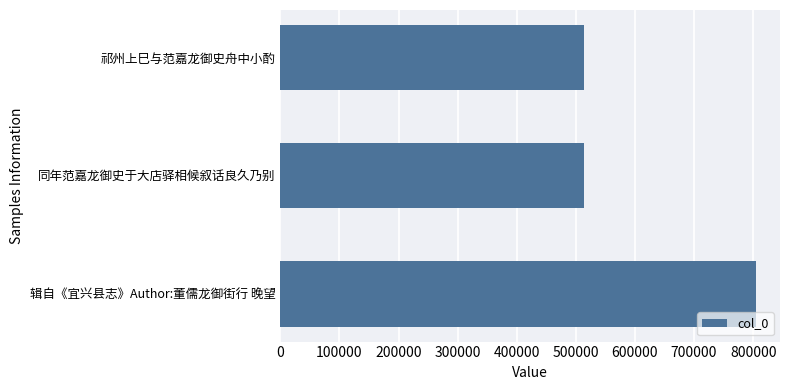

Which label corresponds to the largest value in the chart?

辑自《宜兴县志》Author:董儒龙御街行 晚望